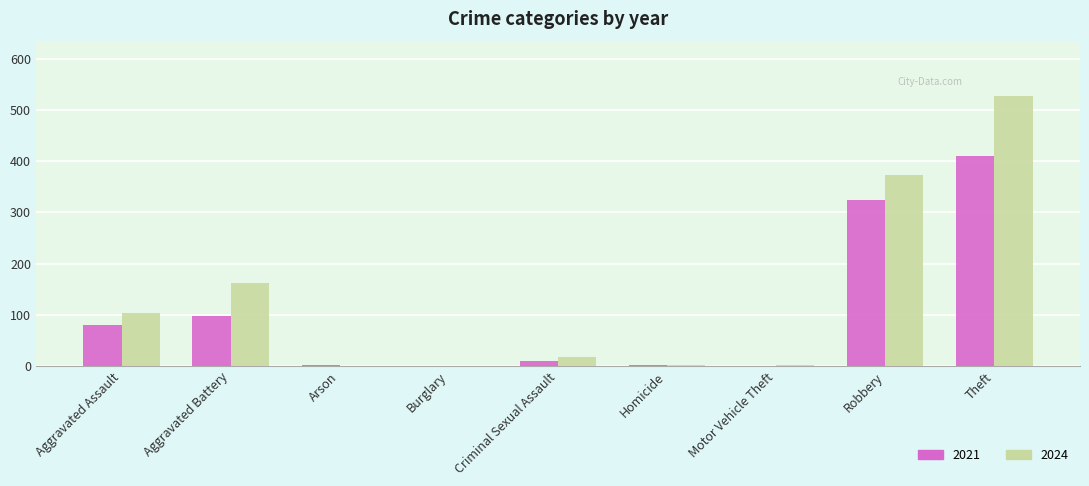

What is the total value across all series at Arson?

3